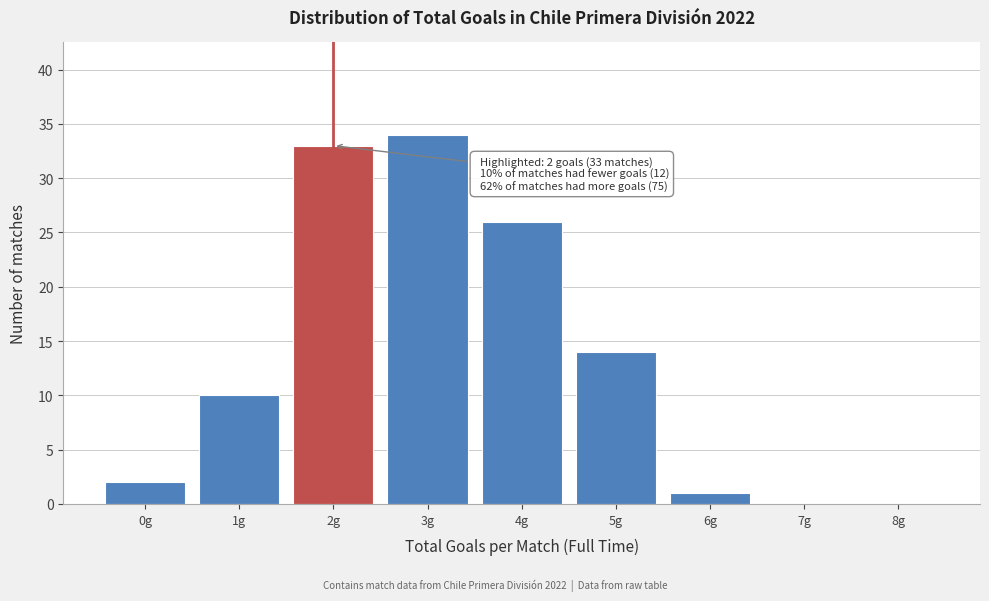

Which range on the x-axis has the tallest bar?

2.5 to 3.5